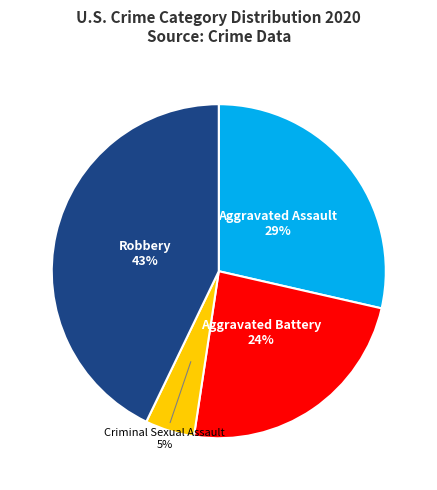

Count the number of slices in the pie.

4